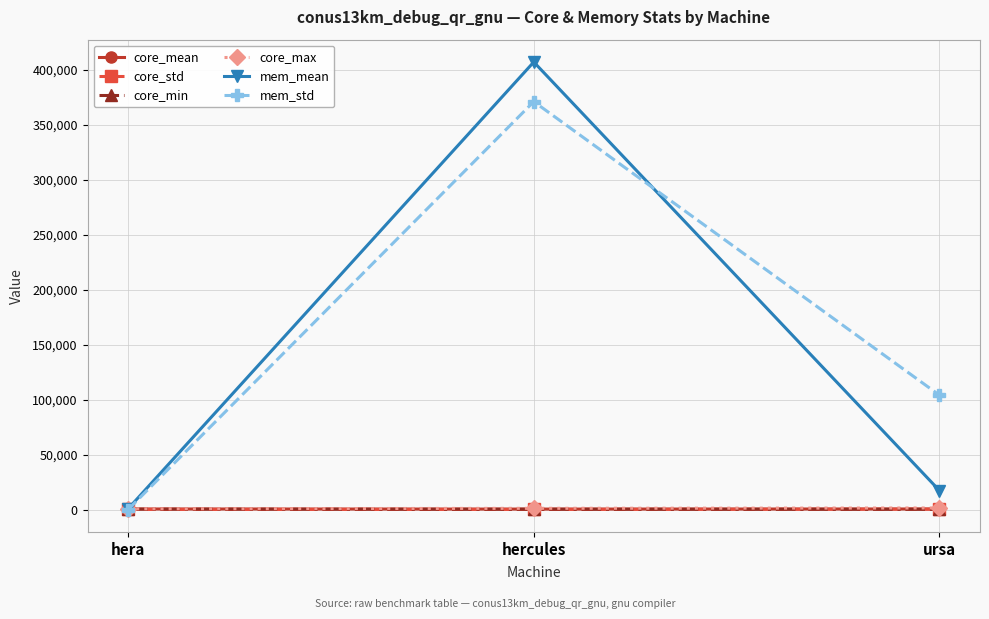

The mem_std series shows 241908.4 at hercules. True or false?

False